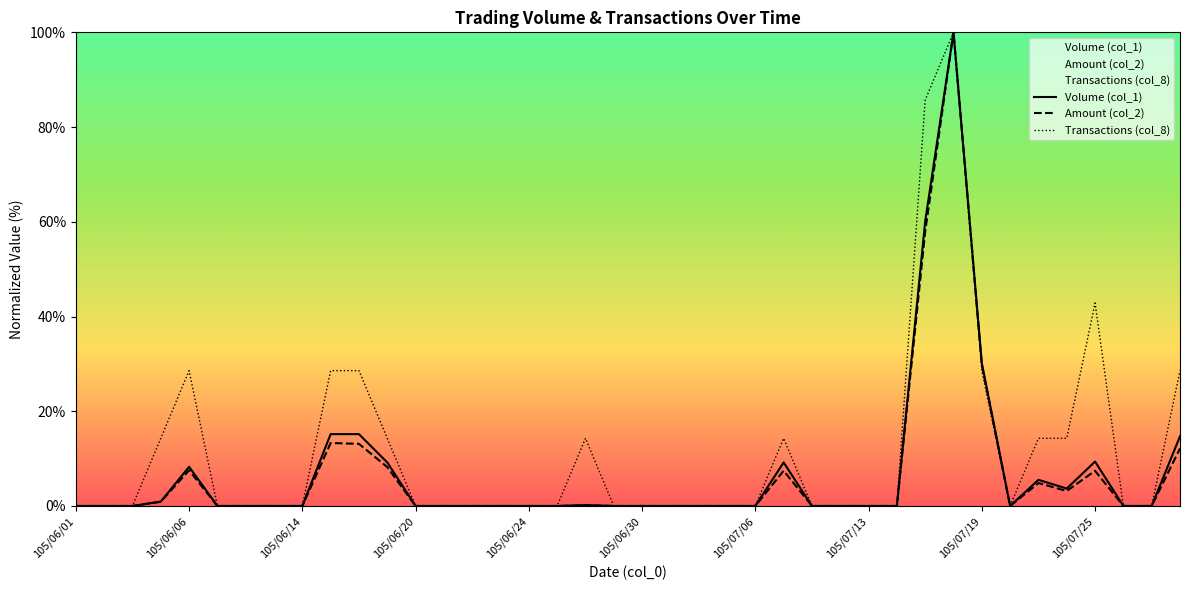

What is the approximate value of Amount (col_2) at 11?

8.2